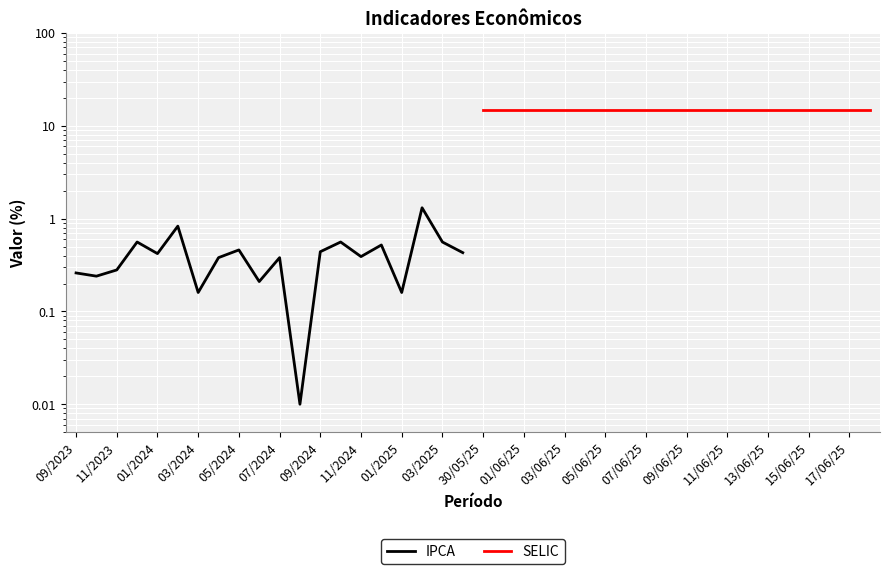

Between 11/2024 and 11/2023, which is larger?

11/2024